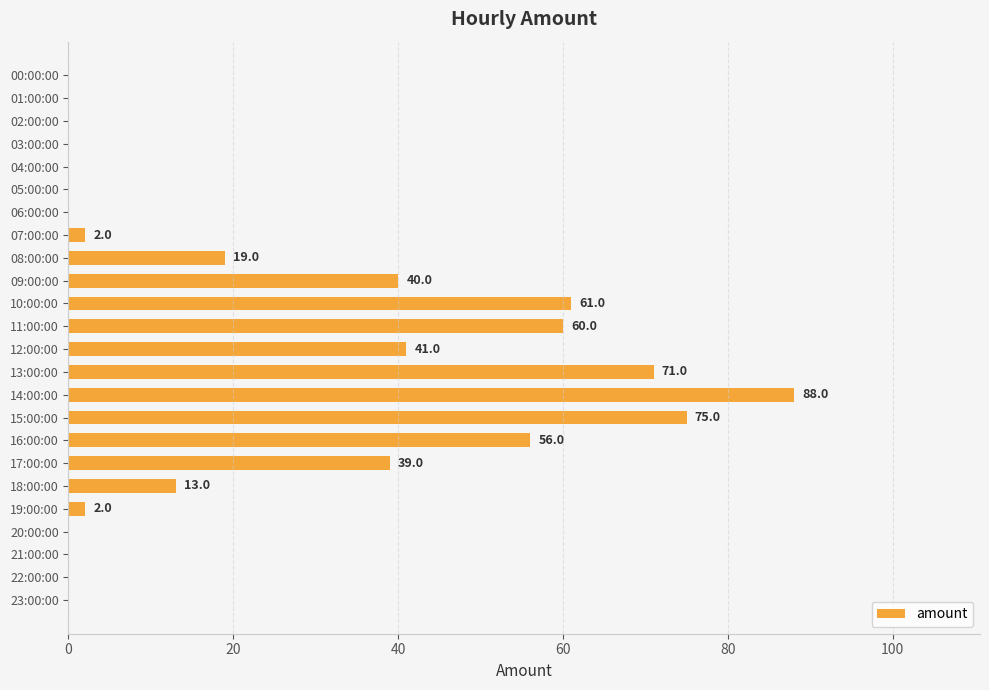

Reading bottom to top, transcribe all the data shown in this chart.

23:00:00=0	22:00:00=0	21:00:00=0	20:00:00=0	19:00:00=2	18:00:00=13	17:00:00=39	16:00:00=56	15:00:00=75	14:00:00=88	13:00:00=71	12:00:00=41	11:00:00=60	10:00:00=61	09:00:00=40	08:00:00=19	07:00:00=2	06:00:00=0	05:00:00=0	04:00:00=0	03:00:00=0	02:00:00=0	01:00:00=0	00:00:00=0